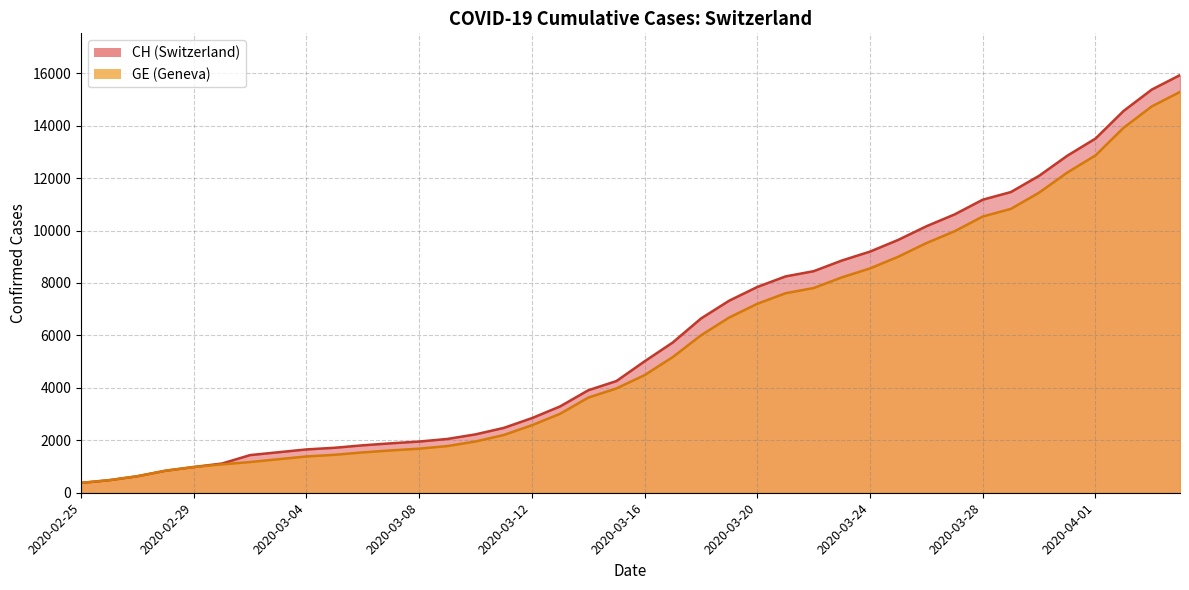

Reading right to left, transcribe all the data shown in this chart.

CH: 2020-04-04=15926	2020-04-03=15375	2020-04-02=14561	2020-04-01=13505	2020-03-31=12852	2020-03-30=12086	2020-03-29=11467	2020-03-28=11175	2020-03-27=10613	2020-03-26=10162	2020-03-25=9642	2020-03-24=9196	2020-03-23=8855	2020-03-22=8449	2020-03-21=8249	2020-03-20=7847	2020-03-19=7323	2020-03-18=6644	2020-03-17=5731	2020-03-16=5012	2020-03-15=4259	2020-03-14=3908	2020-03-13=3291	2020-03-12=2845	2020-03-11=2472	2020-03-10=2226	2020-03-09=2051	2020-03-08=1952	2020-03-07=1885	2020-03-06=1809	2020-03-05=1715	2020-03-04=1652	2020-03-03=1544	2020-03-02=1436	2020-03-01=1113	2020-02-29=981	2020-02-28=840	2020-02-27=630	2020-02-26=479	2020-02-25=375
GE: 2020-04-04=15284	2020-04-03=14733	2020-04-02=13919	2020-04-01=12863	2020-03-31=12210	2020-03-30=11444	2020-03-29=10825	2020-03-28=10533	2020-03-27=9971	2020-03-26=9520	2020-03-25=9000	2020-03-24=8554	2020-03-23=8213	2020-03-22=7807	2020-03-21=7607	2020-03-20=7205	2020-03-19=6681	2020-03-18=6002	2020-03-17=5174	2020-03-16=4485	2020-03-15=3978	2020-03-14=3627	2020-03-13=3010	2020-03-12=2574	2020-03-11=2201	2020-03-10=1955	2020-03-09=1780	2020-03-08=1681	2020-03-07=1614	2020-03-06=1538	2020-03-05=1447	2020-03-04=1384	2020-03-03=1278	2020-03-02=1171	2020-03-01=1083	2020-02-29=981	2020-02-28=840	2020-02-27=630	2020-02-26=479	2020-02-25=375